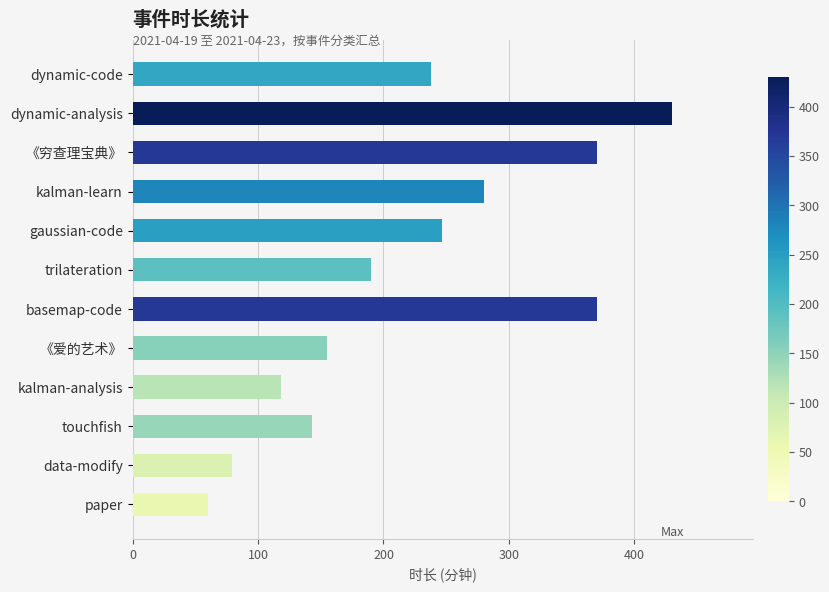

What is the difference between the second highest and minimum values?

310